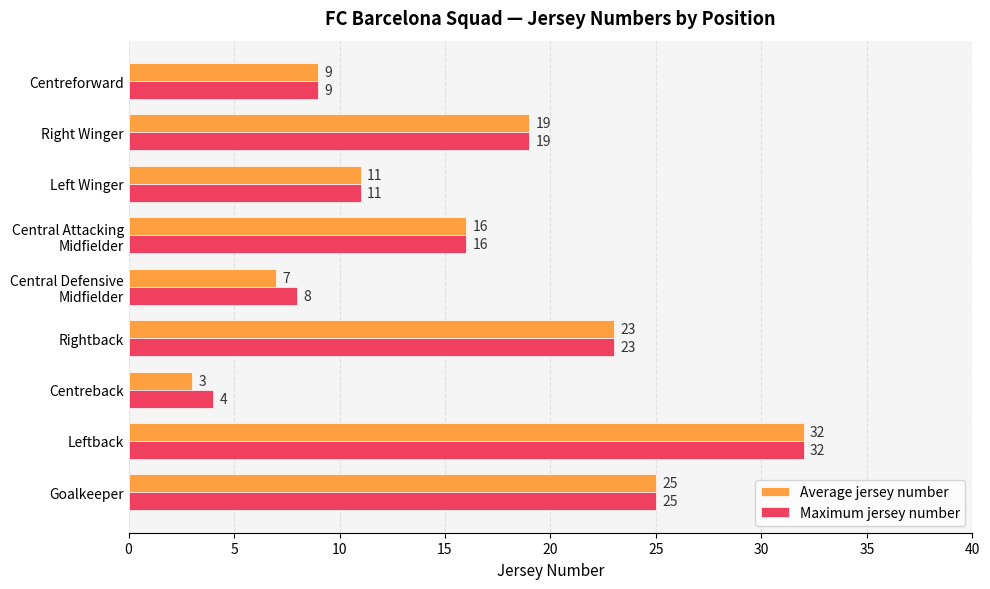

Which series has the largest total across all categories?

Maximum jersey number